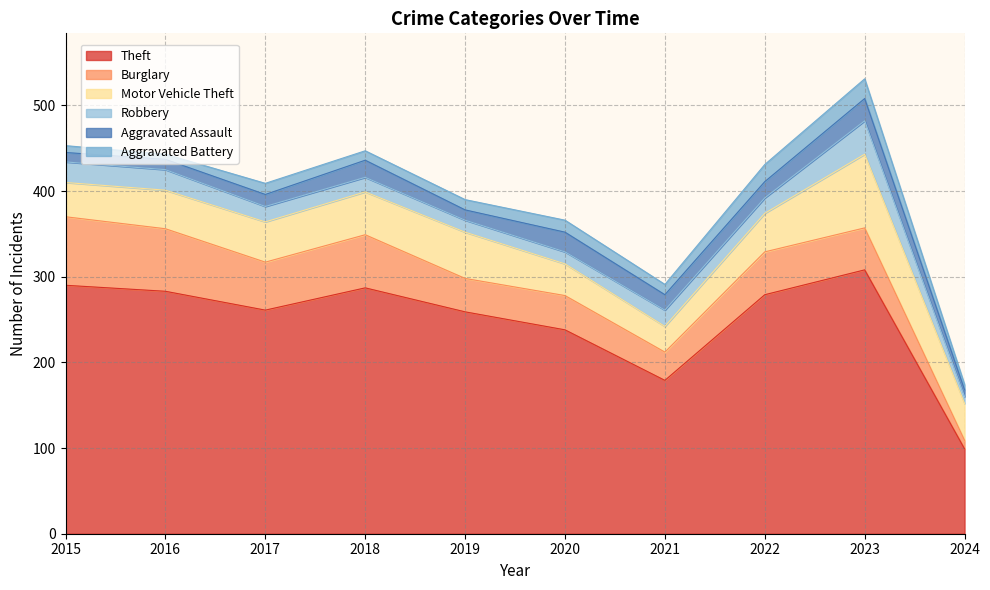

The Aggravated Assault series shows 40 at 2023. True or false?

False